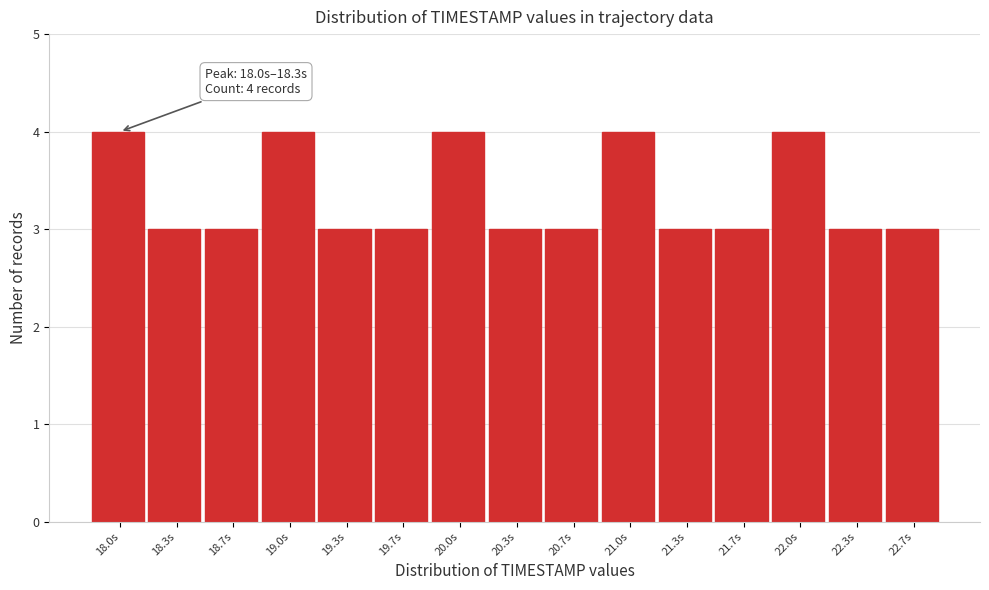

Reading left to right, transcribe all the data shown in this chart.

18.0s=4	18.3s=3	18.7s=3	19.0s=4	19.3s=3	19.7s=3	20.0s=4	20.3s=3	20.7s=3	21.0s=4	21.3s=3	21.7s=3	22.0s=4	22.3s=3	22.7s=3